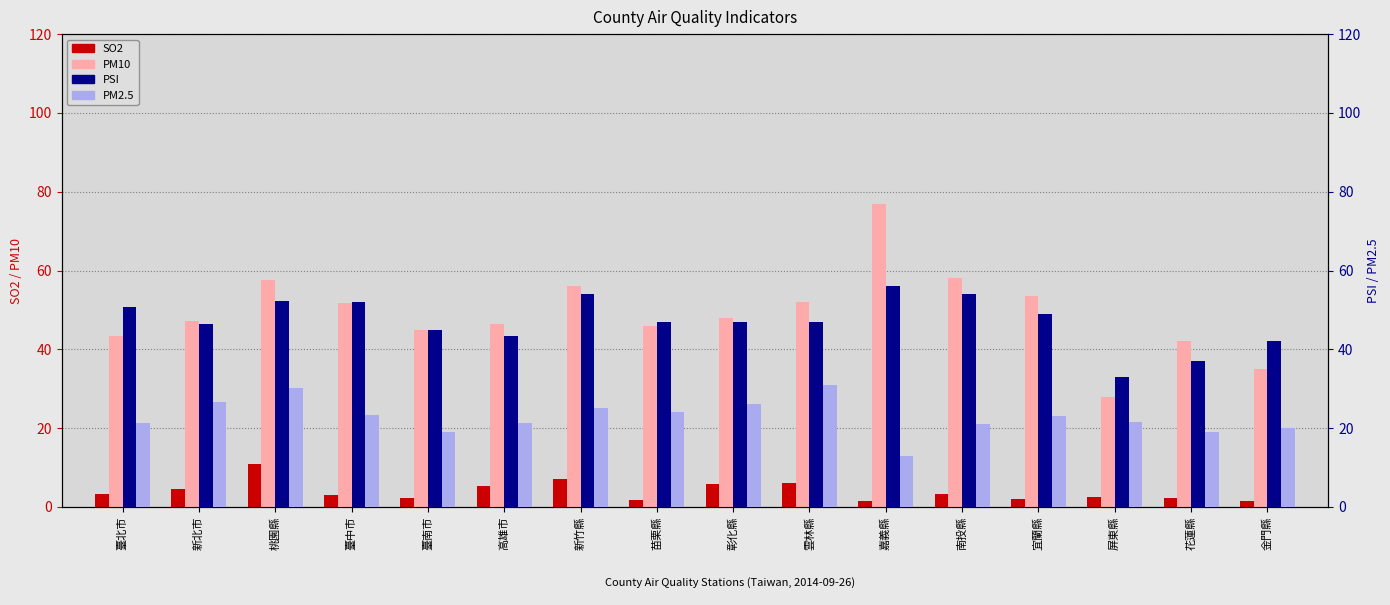

What is the average value of the SO2 series?

4.0